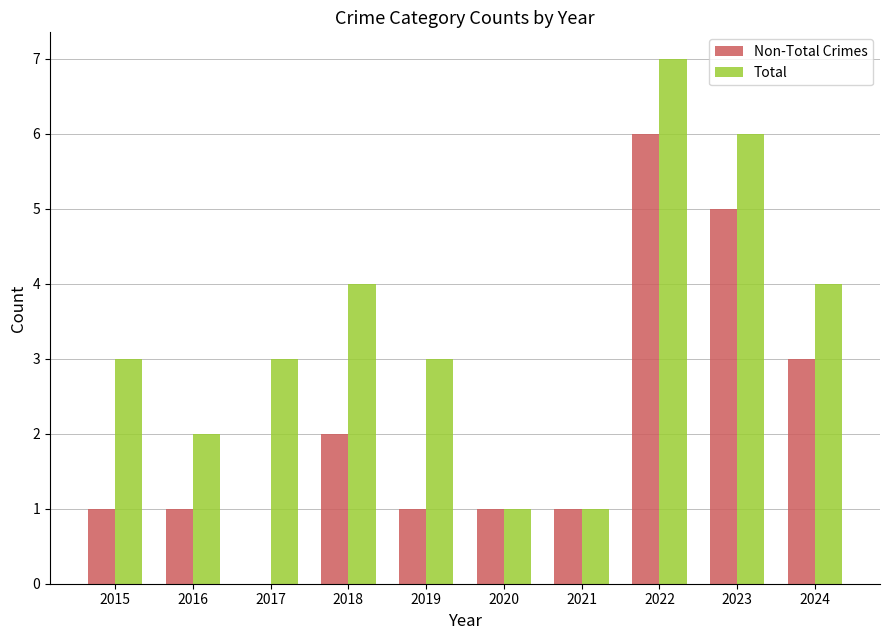

What is the approximate value of Non-Total Crimes at 2021?

1